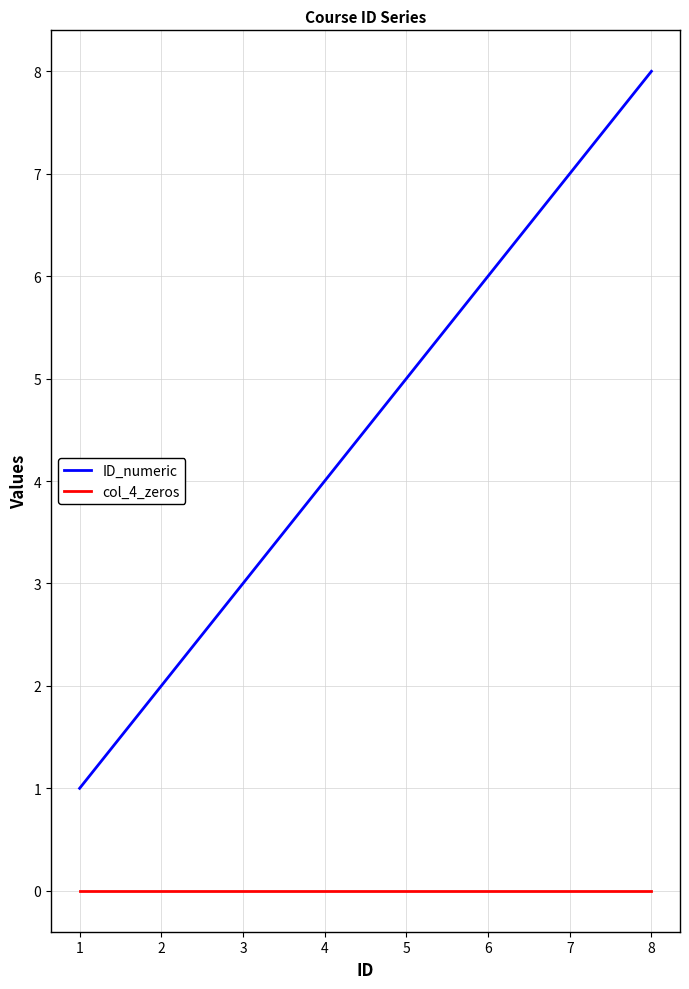

Reading right to left, what are all the values shown in this chart?

ID_numeric: 8=8	7=7	6=6	5=5	4=4	3=3	2=2	1=1
col_4_zeros: 8=0	7=0	6=0	5=0	4=0	3=0	2=0	1=0